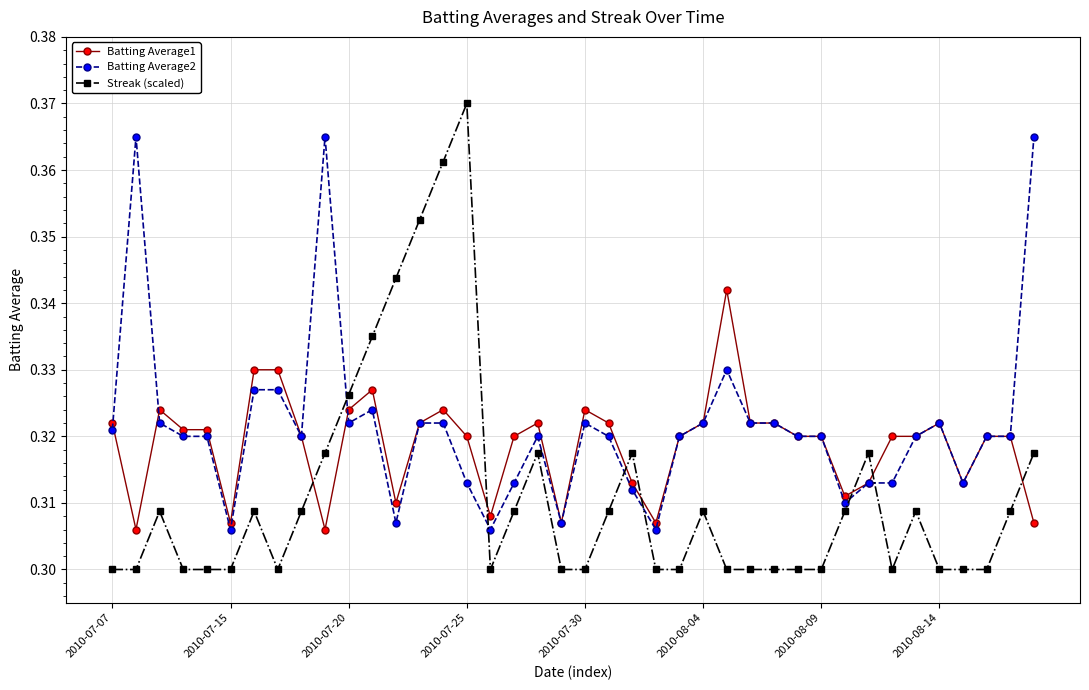

Rank the series by their average value, from highest to lowest.

Batting Average2, Batting Average1, Streak (scaled)